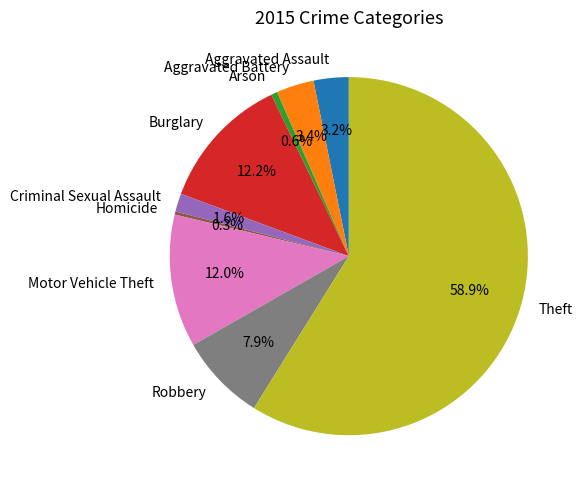

To the nearest percent, what portion does Burglary represent?

12%